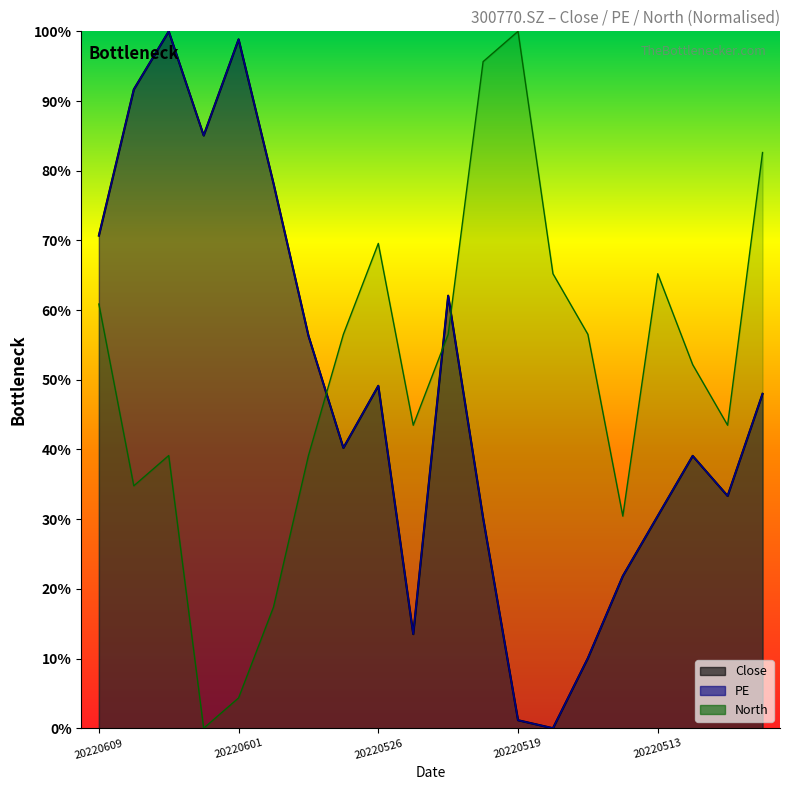

What is the total value across all series at 20220516?

0.7